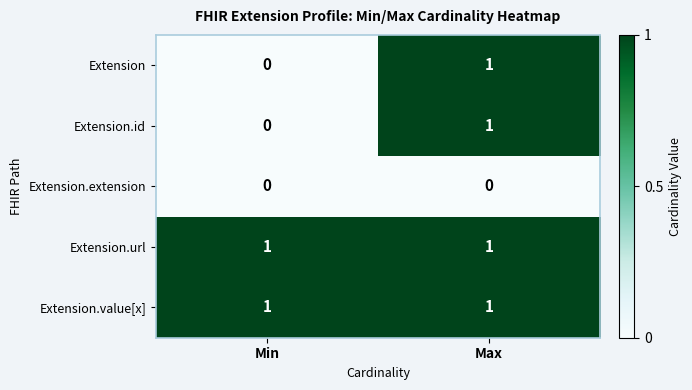

True or false: Extension.extension has a value of 0 at Max.

True